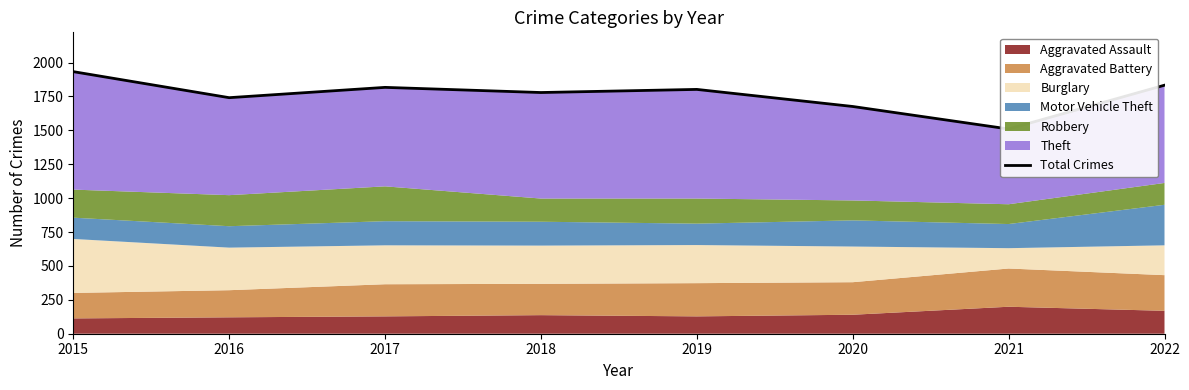

What is the smallest value displayed?

1510